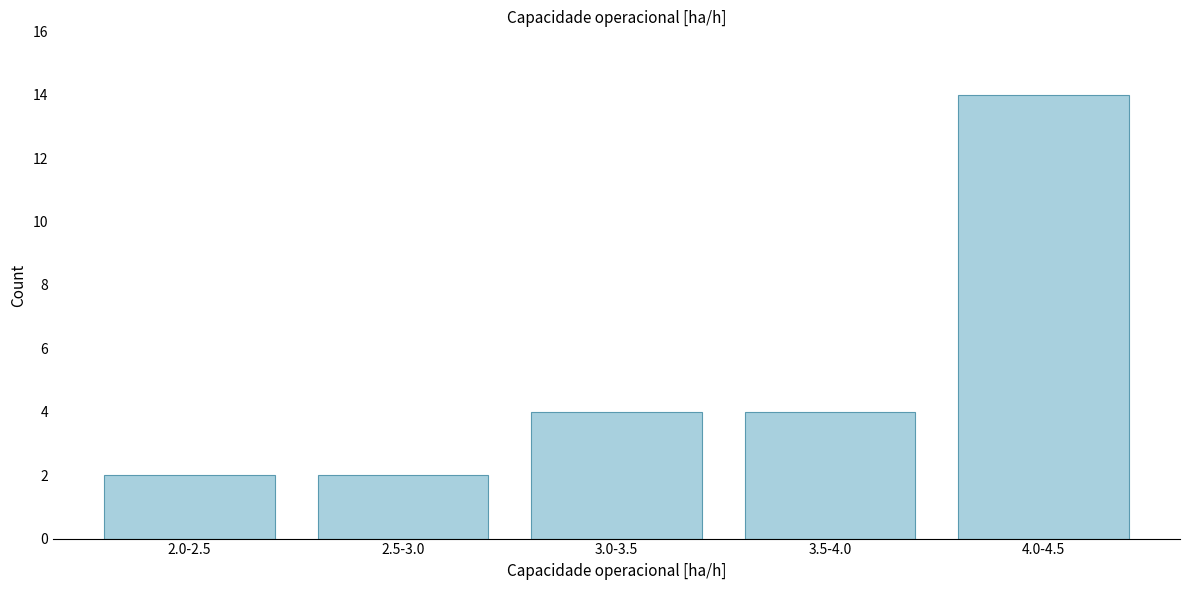

Reading right to left, list all the values displayed in this chart.

14	4	4	2	2